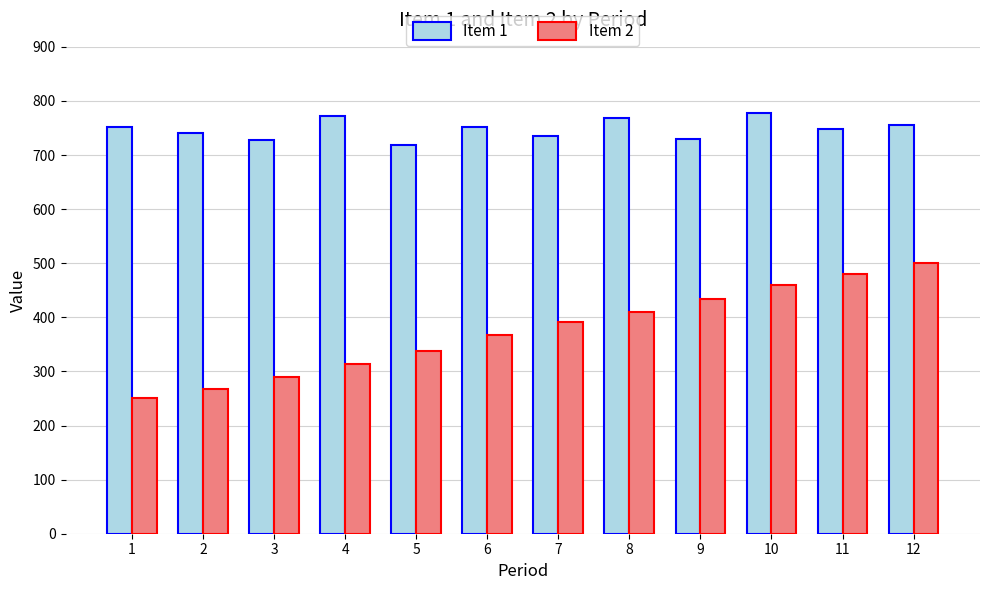

What is the difference between the maximum and minimum values in the Item 2 series?

250